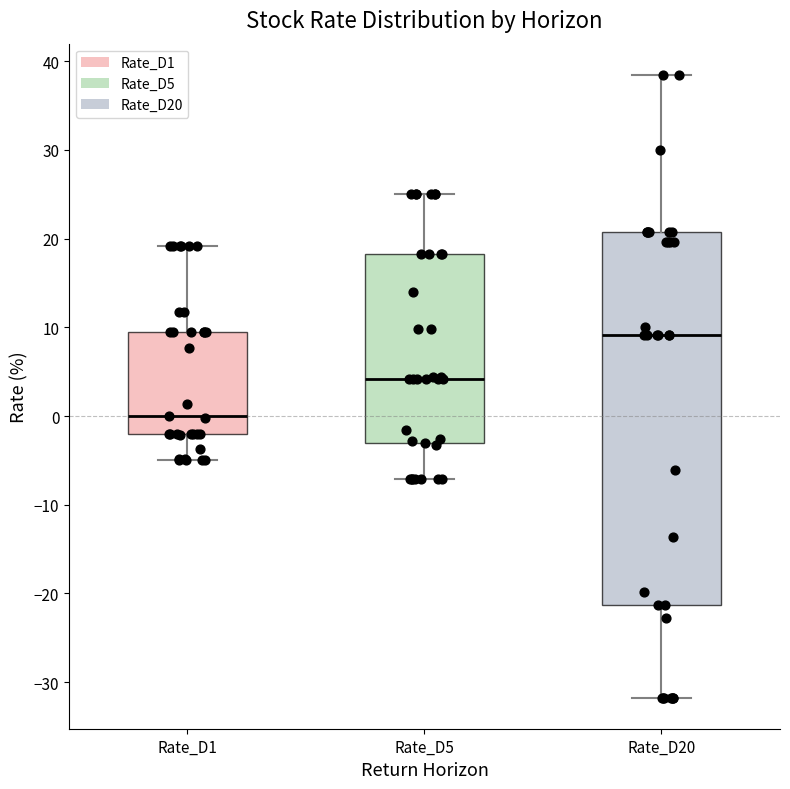

Reading left to right, read every box against the y-axis: the position of its median line, the range the box covers, and the ends of its whiskers. The values are not printed on the chart, so give them approximately, as read against the axis.

Rate_D1: median 0, box -2 to 9, whiskers -5 to 19
Rate_D5: median 4, box -3 to 18, whiskers -7 to 25
Rate_D20: median 9, box -21 to 21, whiskers -32 to 38